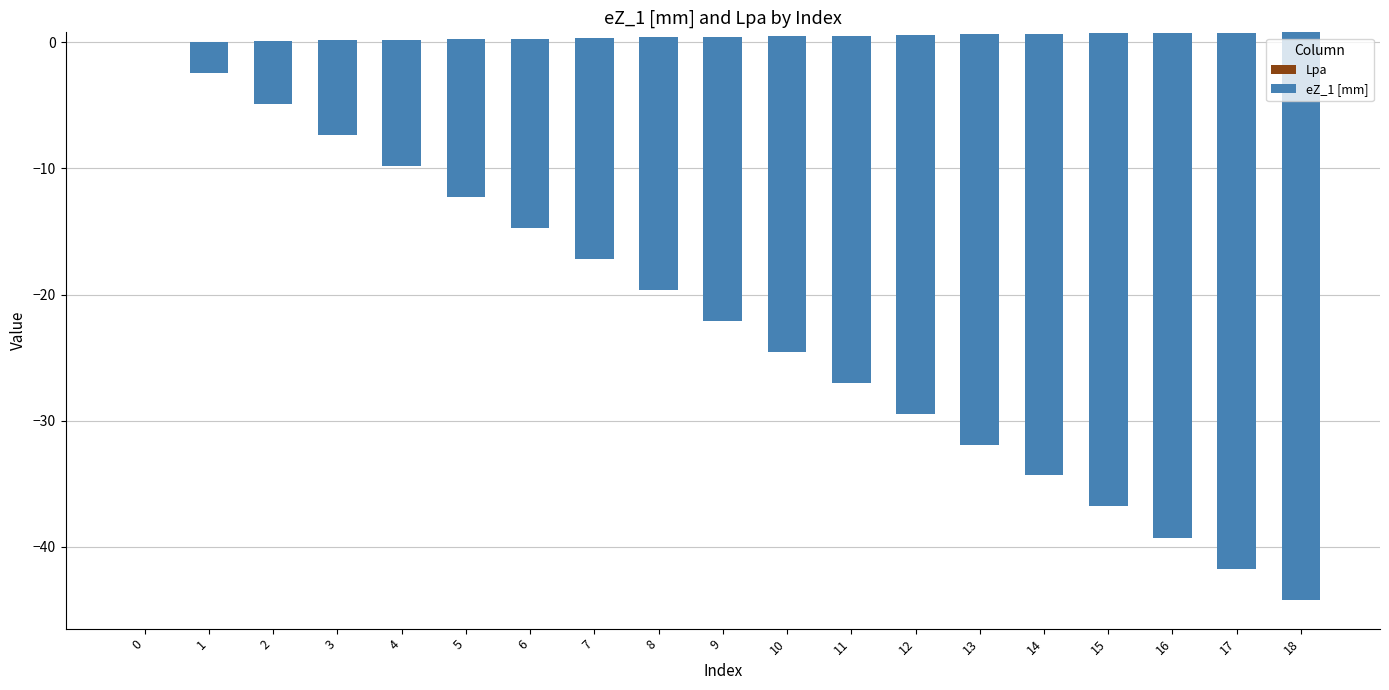

Which series has the widest spread of values?

eZ_1 [mm]